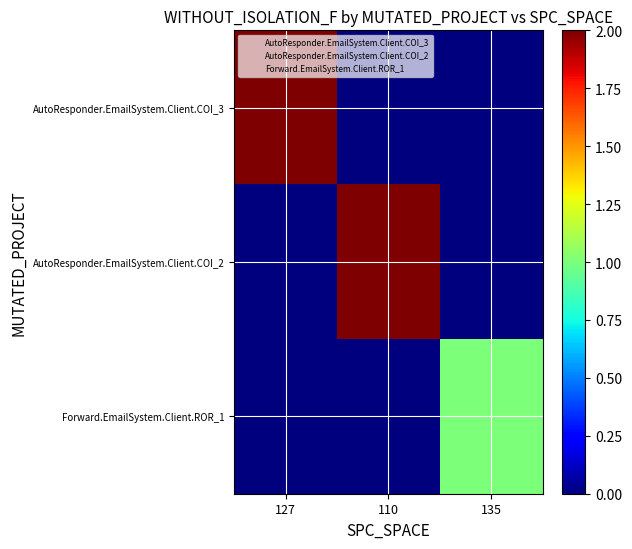

How many data points does each series have?

3